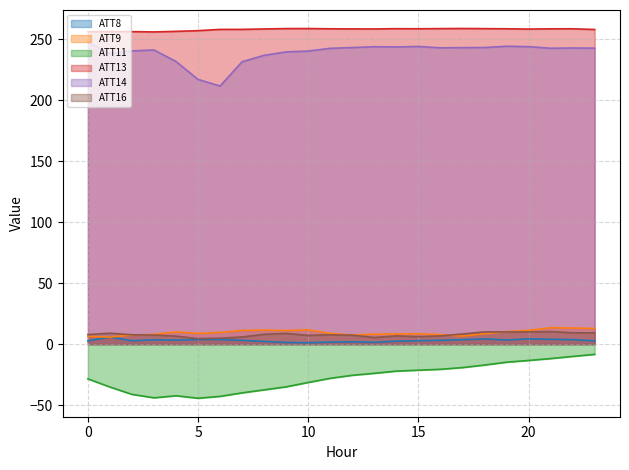

What is the minimum value for ATT9?

5.7